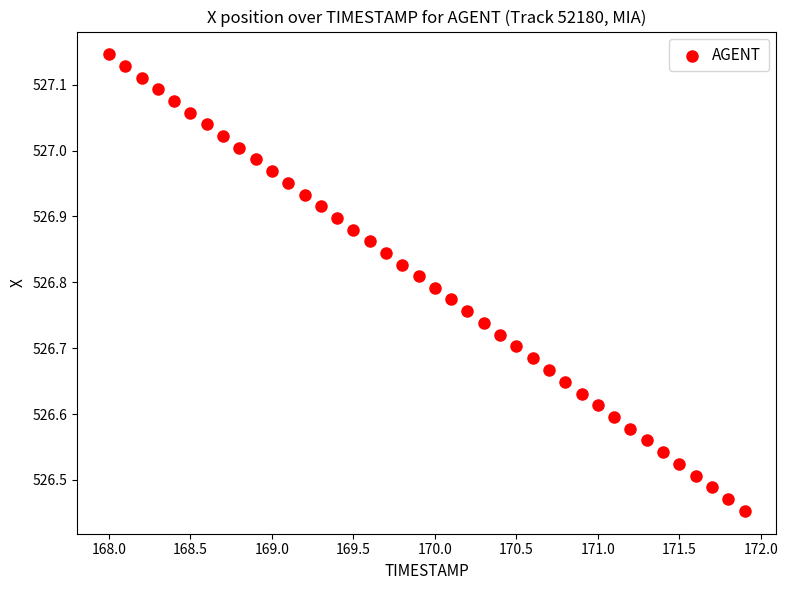

What is the range of Y values (max minus min)?

0.7